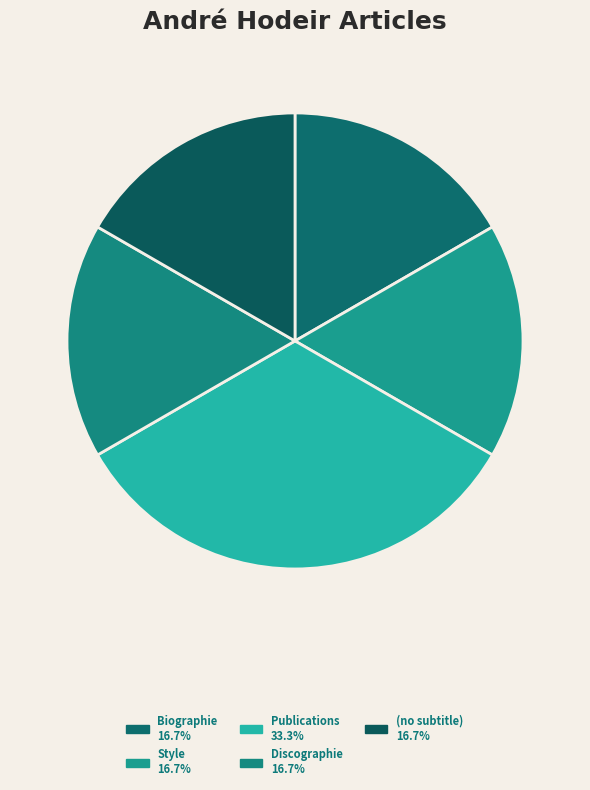

Count the number of slices in the pie.

5